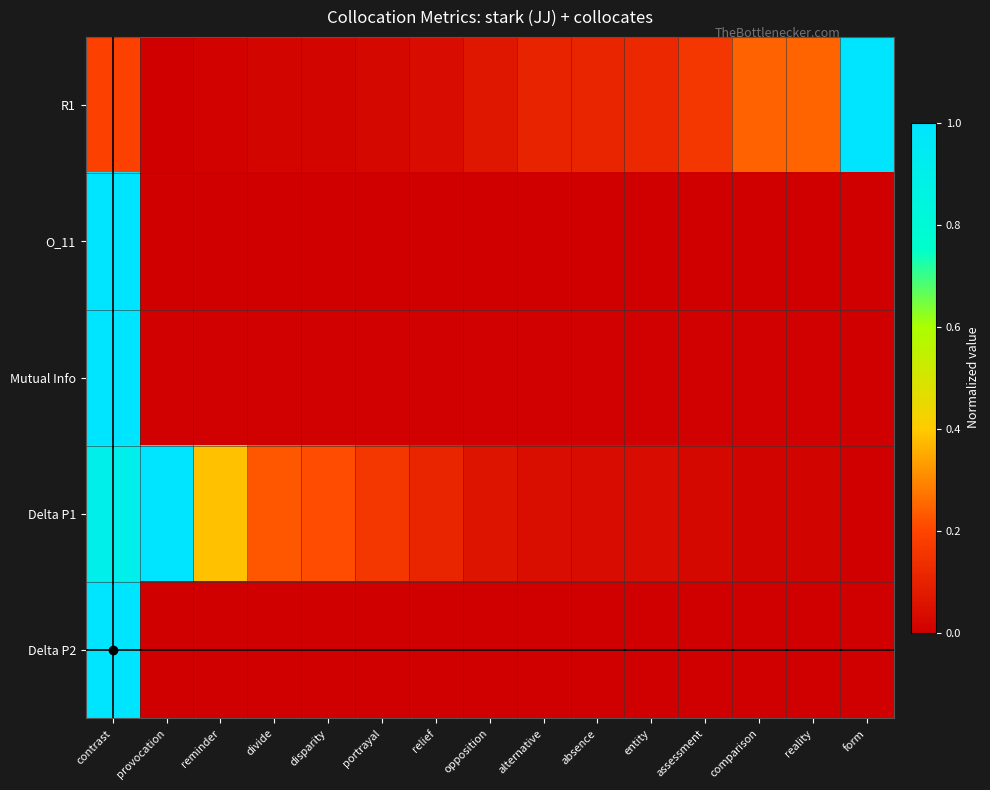

At how many categories does at least one series exceed 0?

15